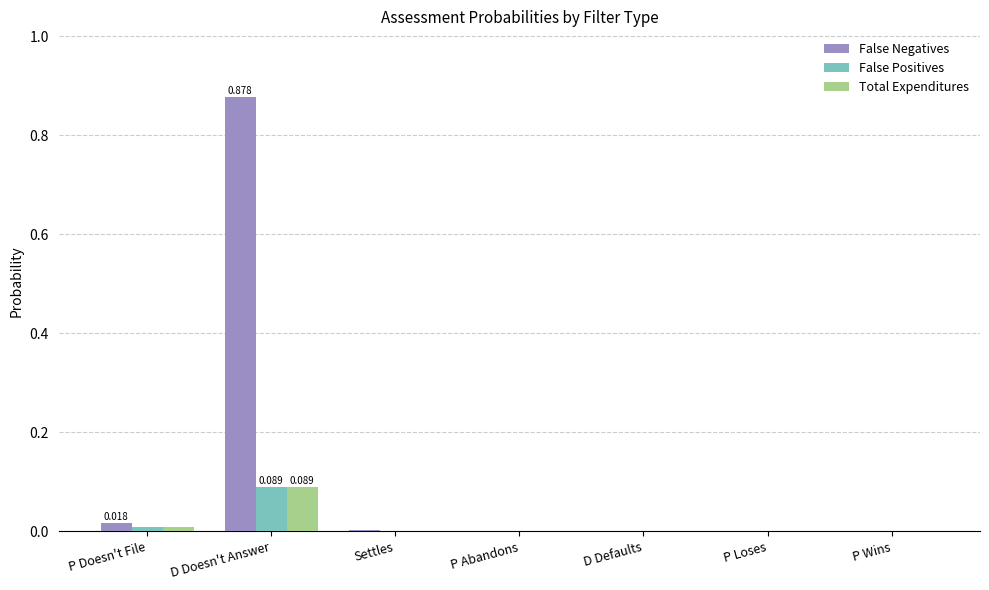

At which category does the chart reach its peak across all series?

D Doesn't Answer